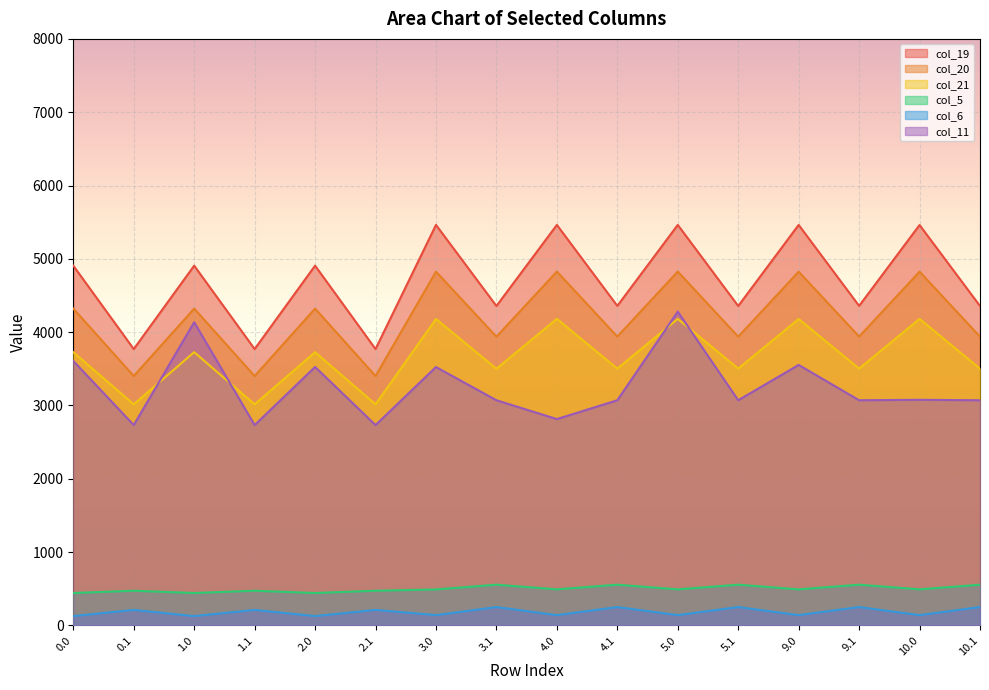

Which series has the largest total across all categories?

col_19